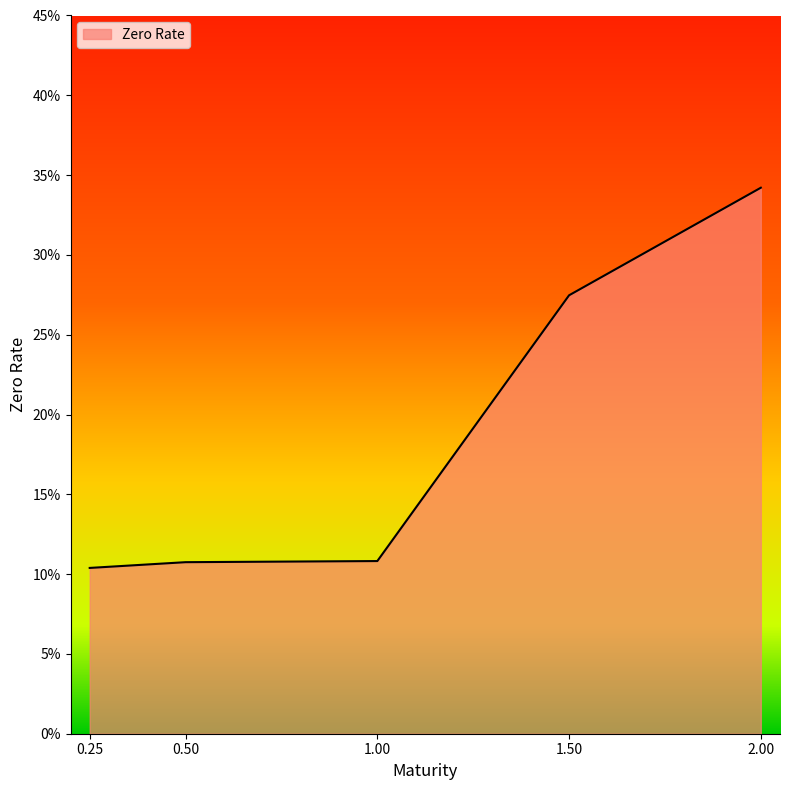

Is this an area chart (filled region under the line)?

Yes